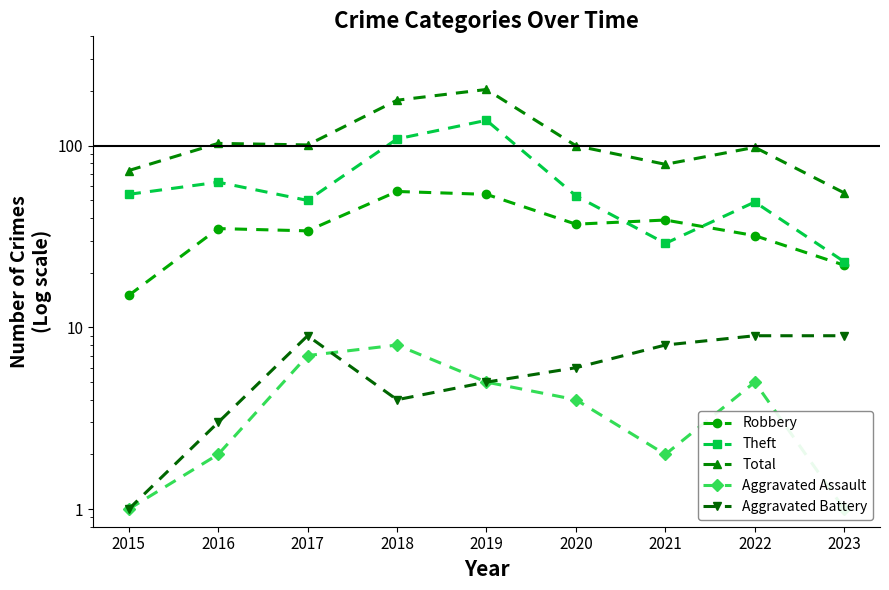

What is the total value across all series at 2023?

110